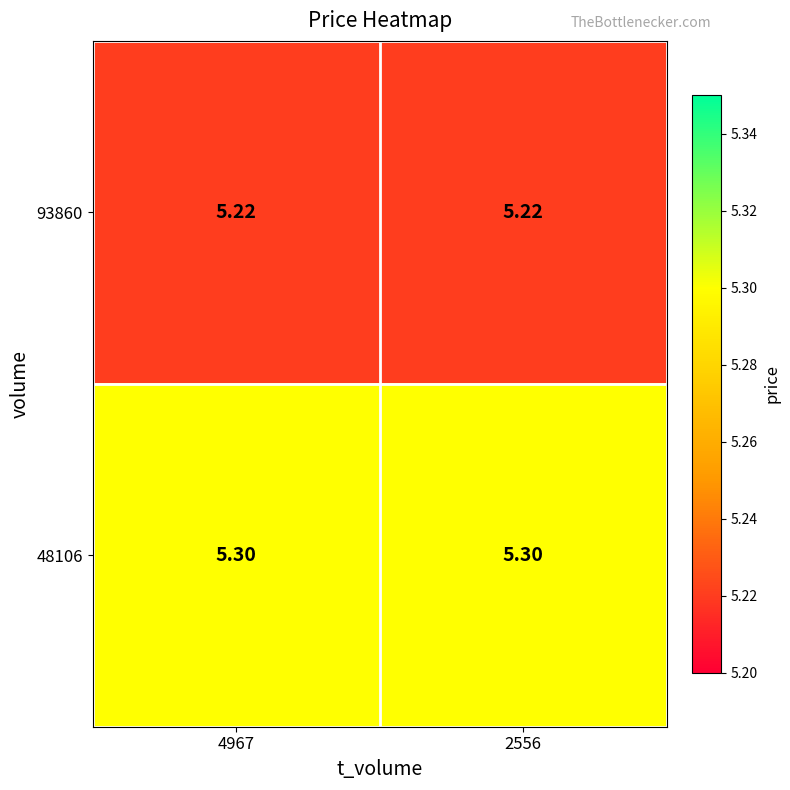

Is the value of 93860 at 2556 greater than the value of 48106 at 4967?

No